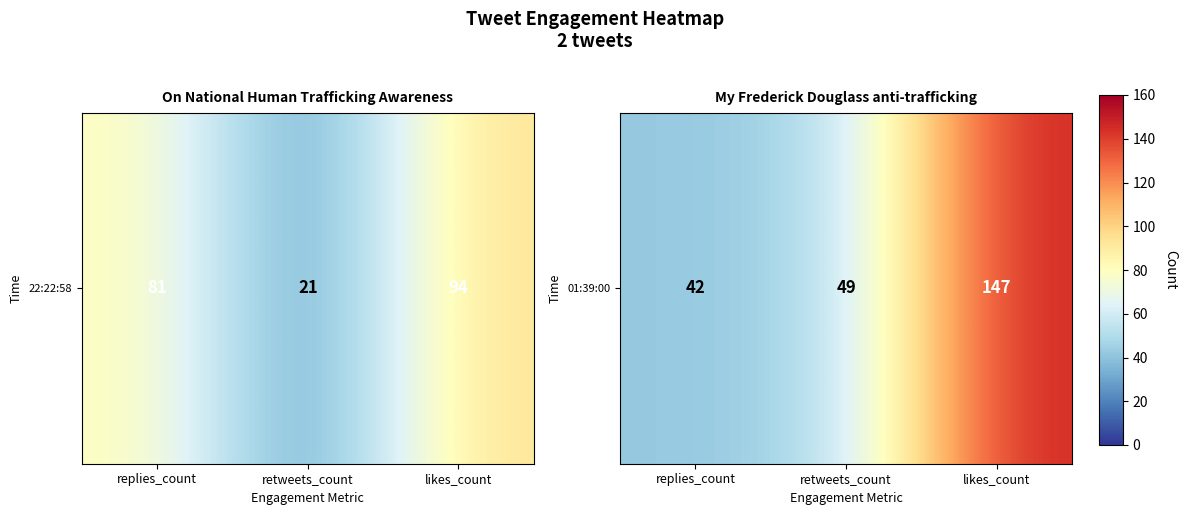

What is the ratio of the value at retweets_count to the value at likes_count?

0.3